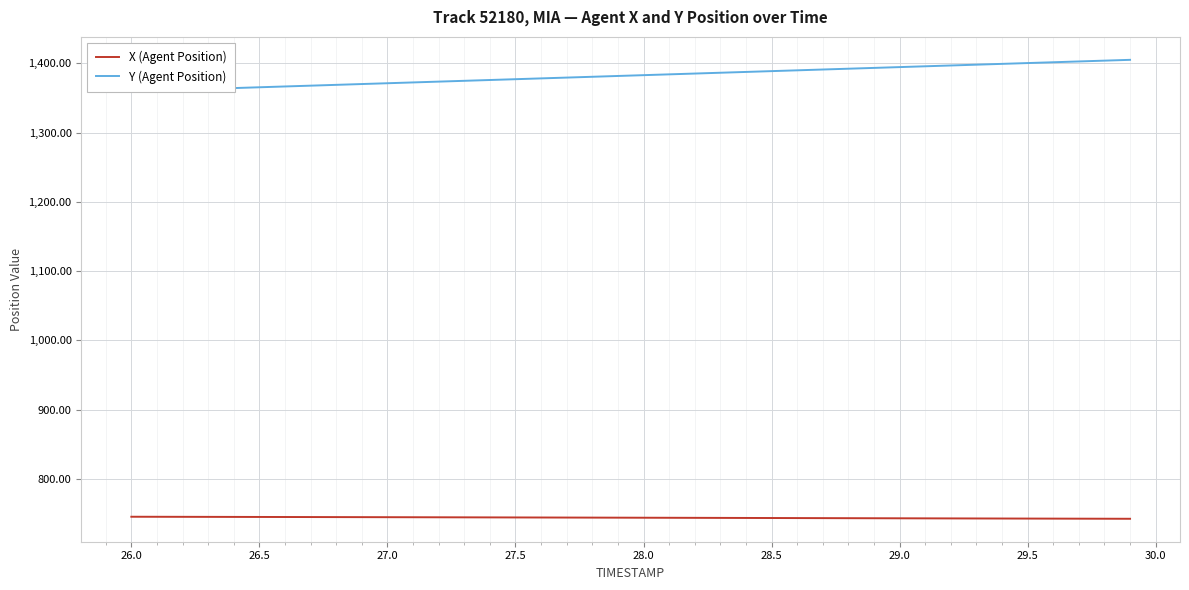

True or false: X (Agent Position) has a value of 349.6 at 28.5.

False